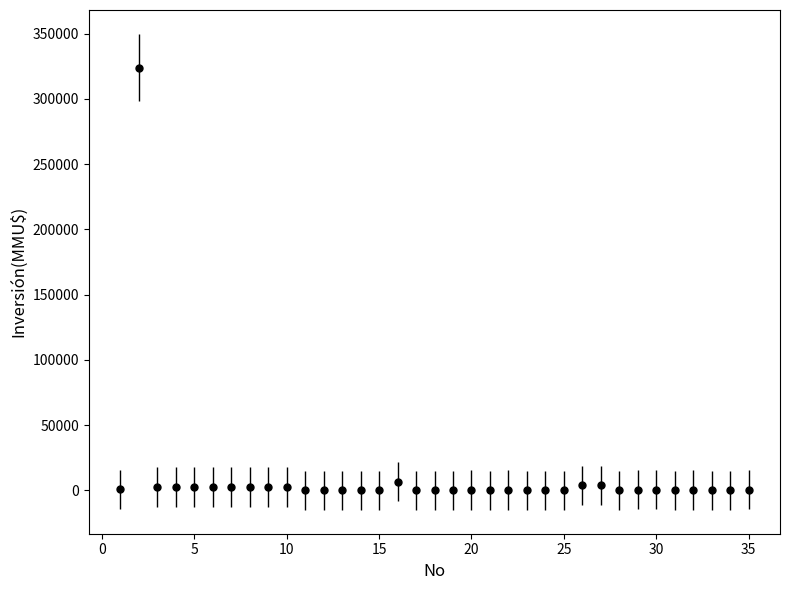

True or false: there are more than 0 points higher than both neighbors.

True